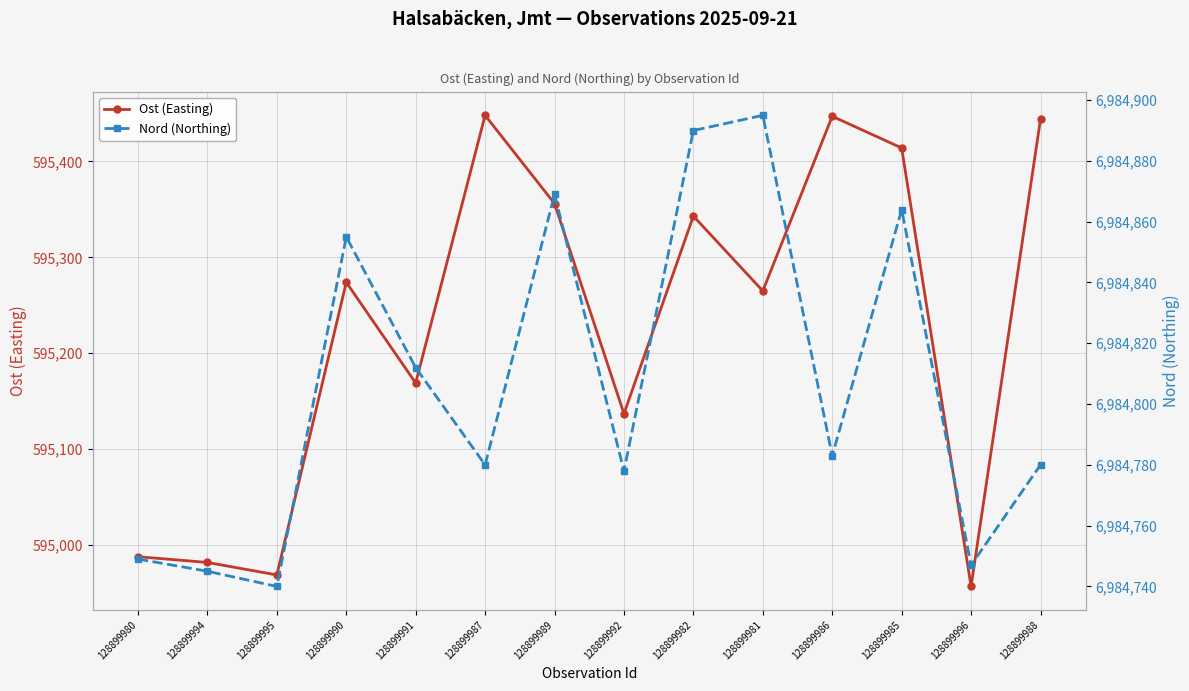

The Nord (Northing) series shows 6984869 at 128899989. True or false?

True